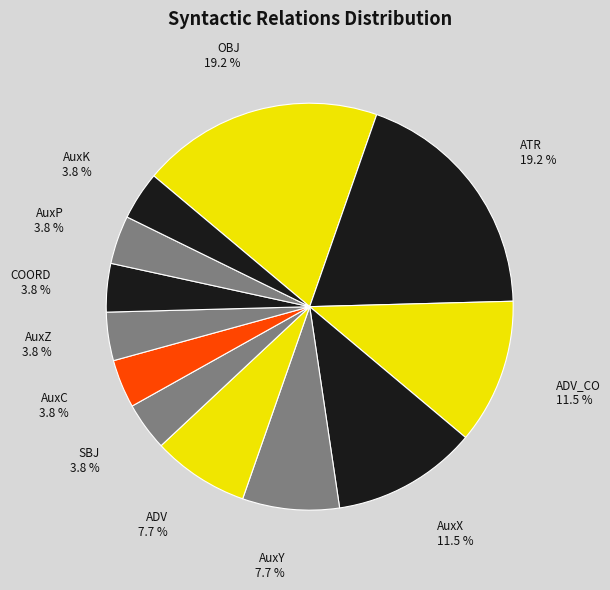

How many segments does this pie chart have?

12